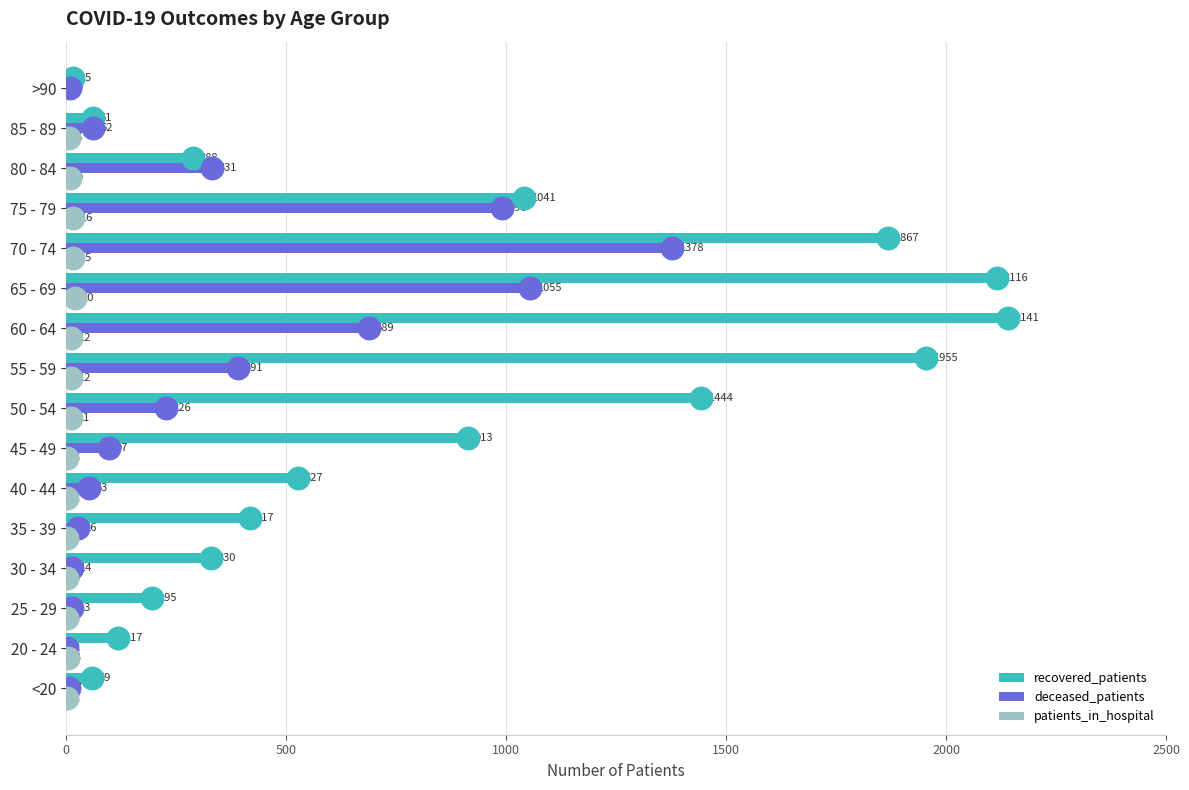

Which series has the largest total across all categories?

recovered_patients